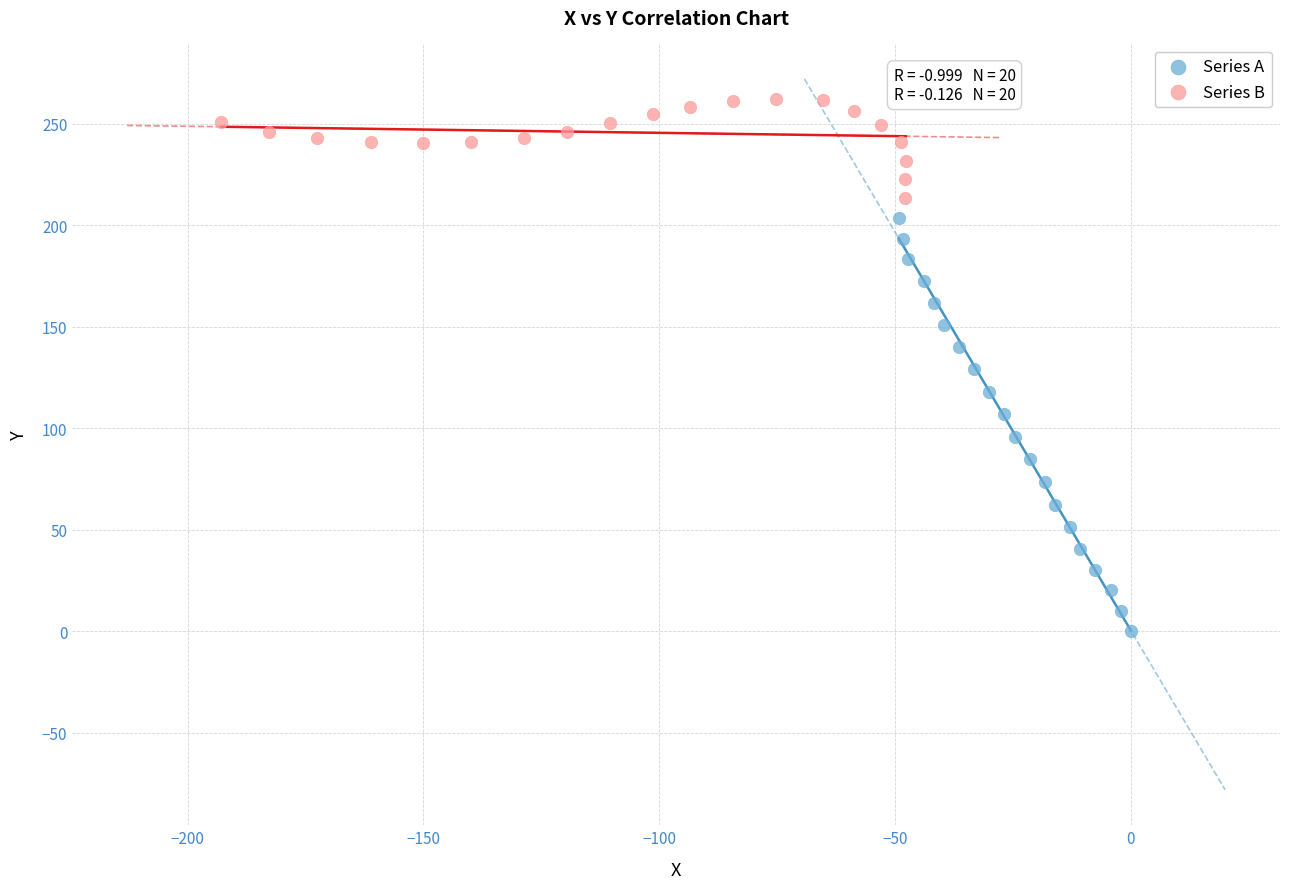

Which series contains the highest Y value?

Series B